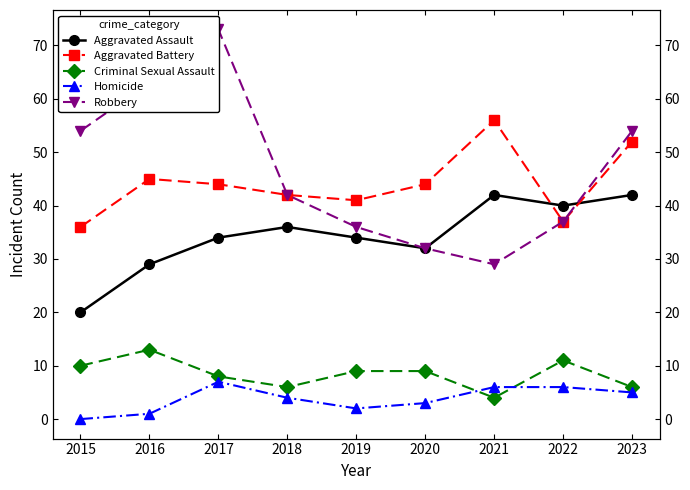

What is the total value across all series at 2017?

166